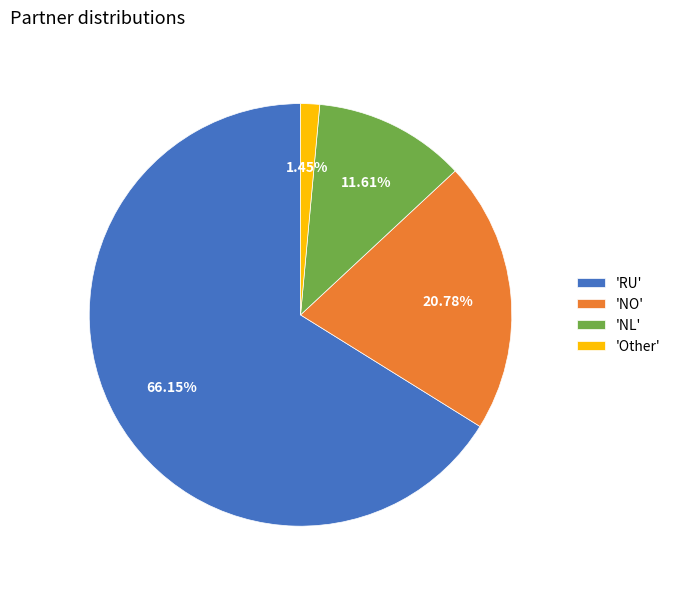

Combined, do 'Other' and 'RU' account for over 50%?

Yes